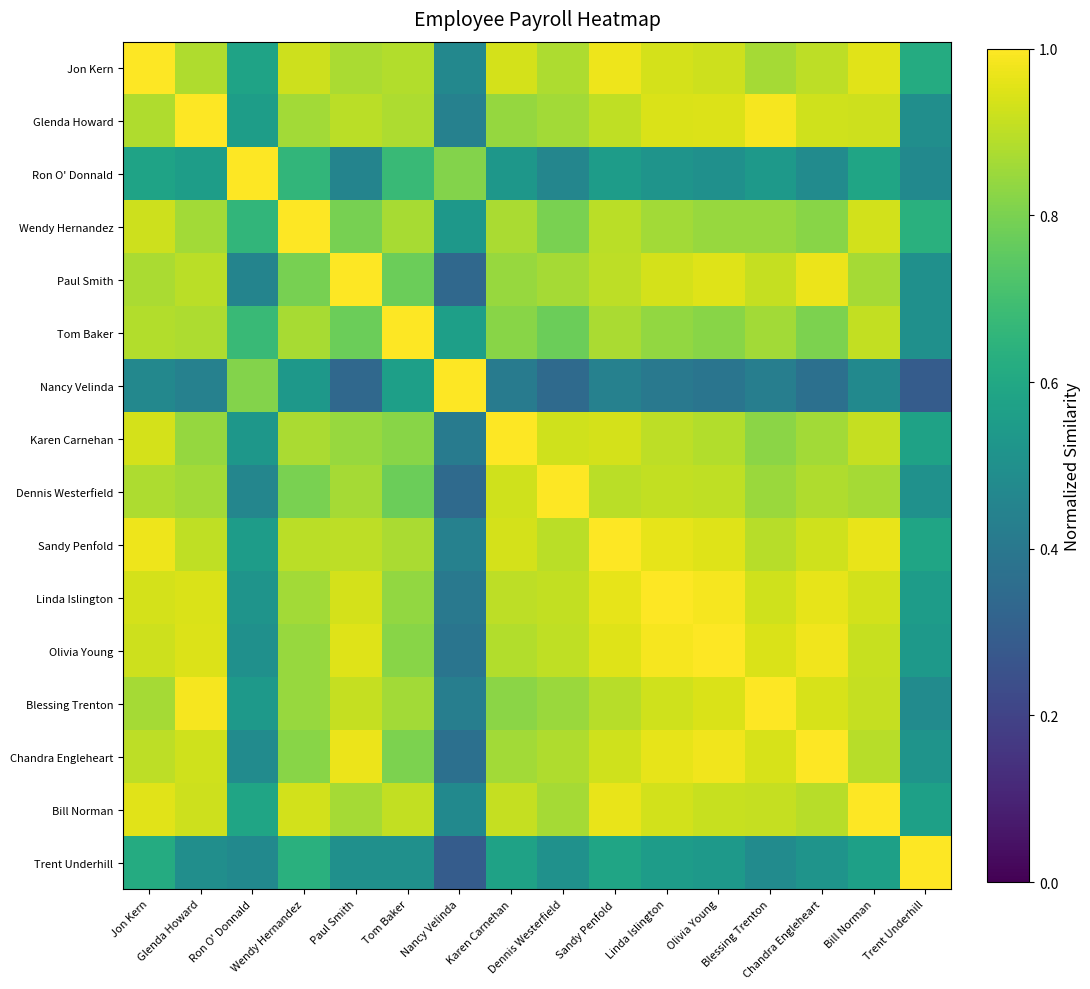

What is the spread (max minus min) of values at Tom Baker?

0.5